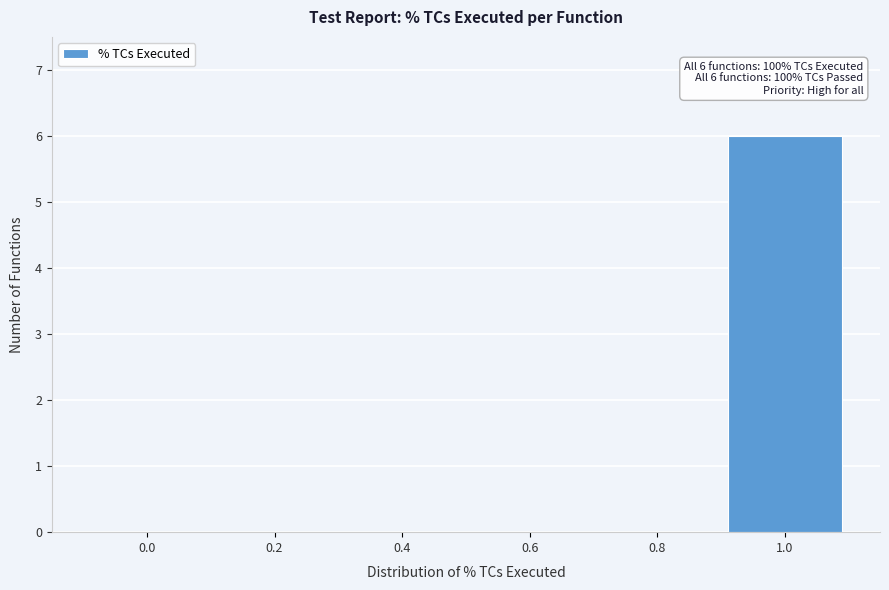

Reading left to right, list all the values displayed in this chart.

0.0=0	0.2=0	0.4=0	0.6=0	0.8=0	1.0=6